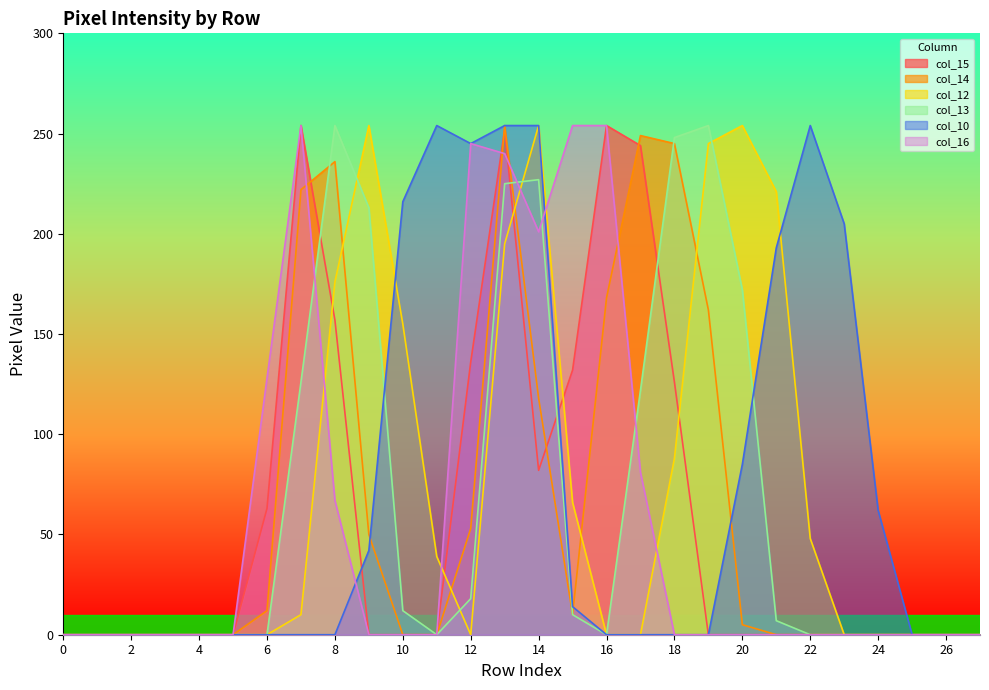

What is the sum of all col_15 values?

1700